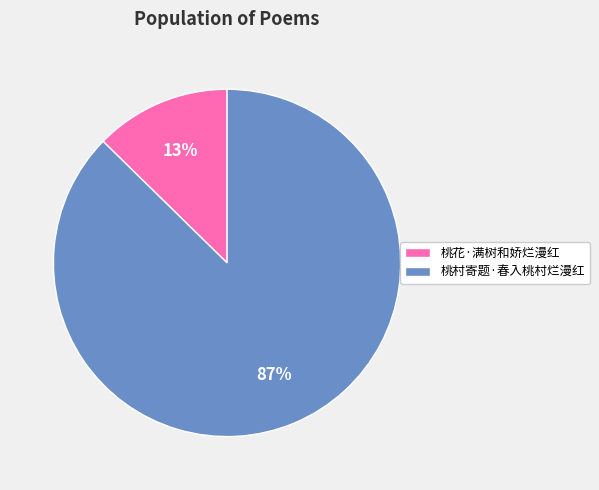

How many slices are in this pie chart?

2